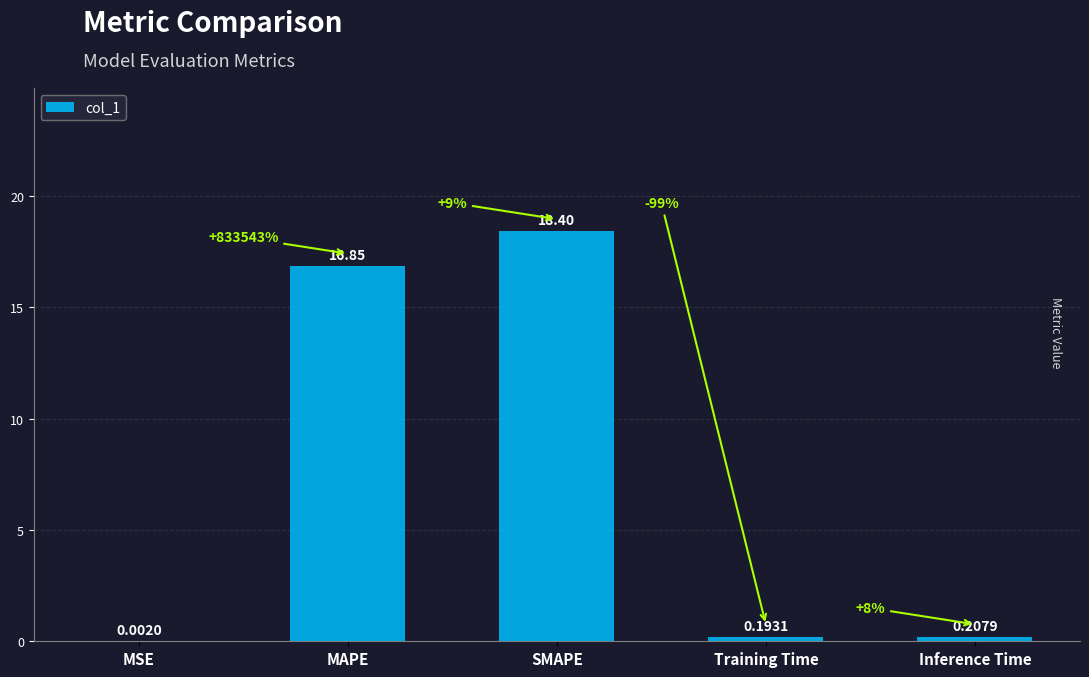

How many distinct data groups are displayed?

1